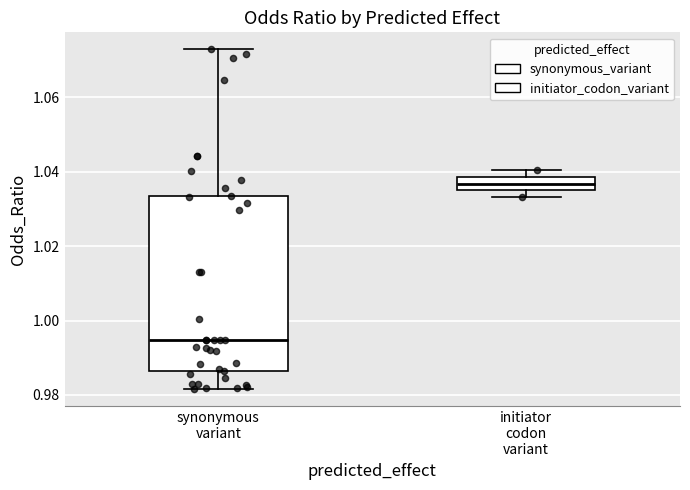

Reading left to right, read every box against the y-axis: the position of its median line, the range the box covers, and the ends of its whiskers. The values are not printed on the chart, so give them approximately, as read against the axis.

synonymous variant: median 0.994, box 0.986 to 1.034, whiskers 0.982 to 1.072
initiator codon variant: median 1.036 (inside the box), box 1.036 to 1.038, whiskers 1.034 to 1.040